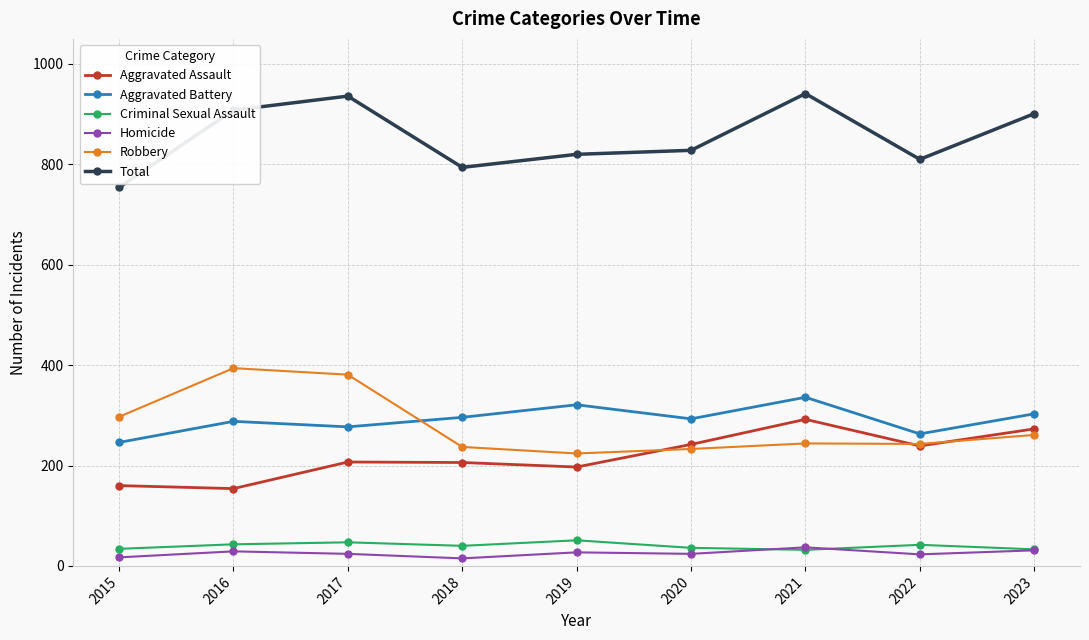

How many lines are shown in the chart?

6